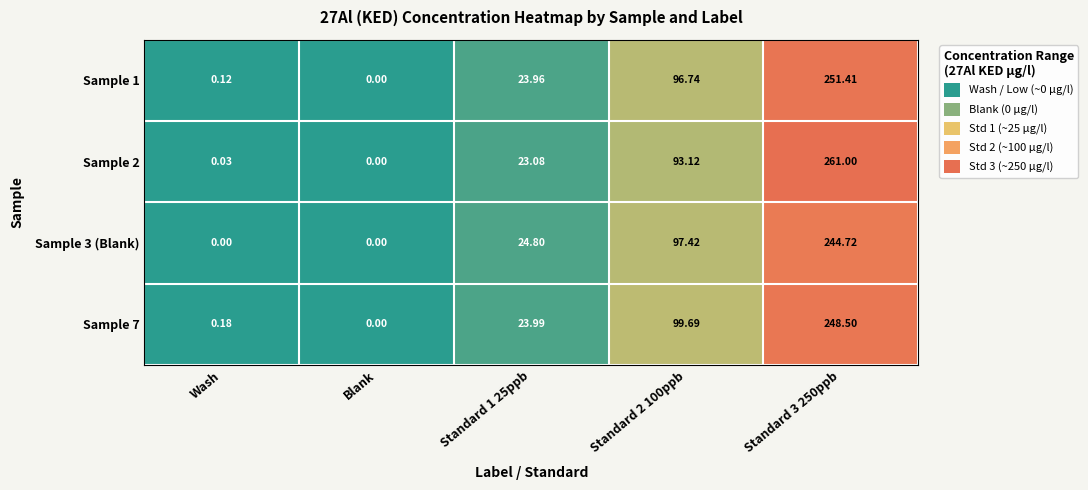

Rank the series by their maximum value, from lowest to highest.

Sample 3 (Blank), Sample 7, Sample 1, Sample 2